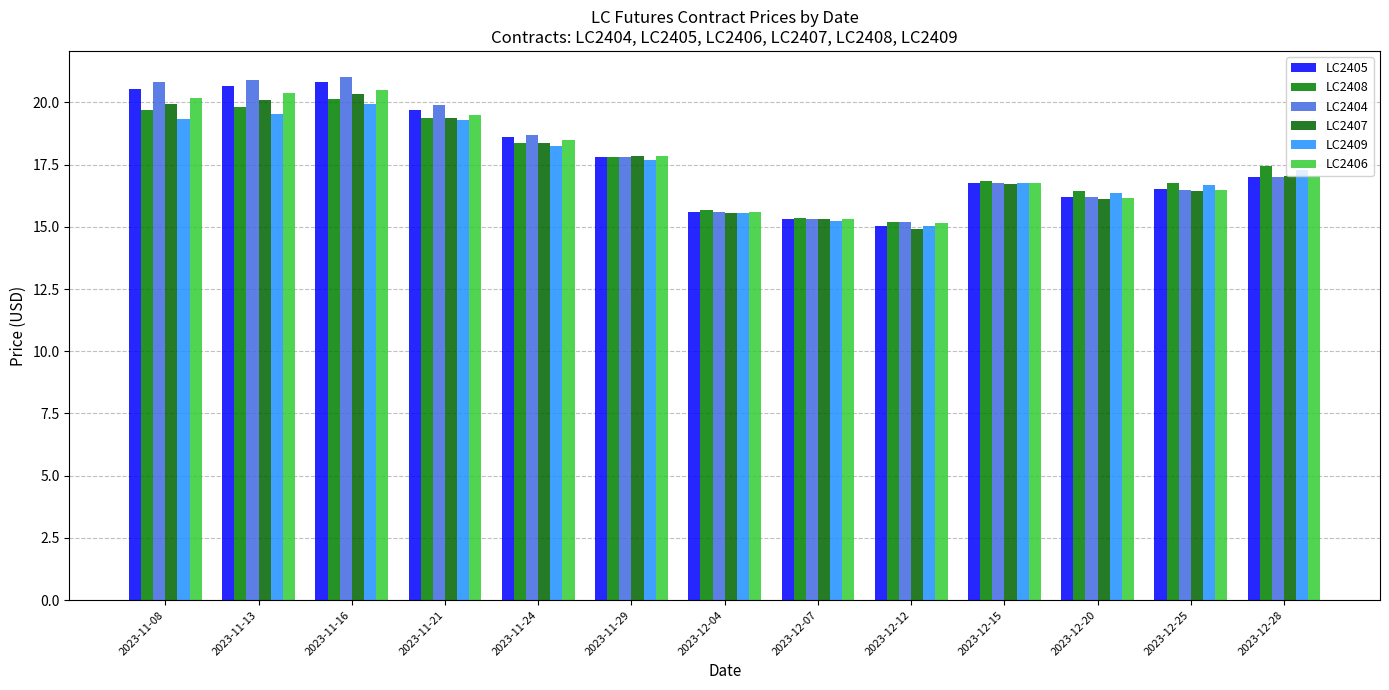

Where does the LC2405 series first go above 17?

2023-11-08